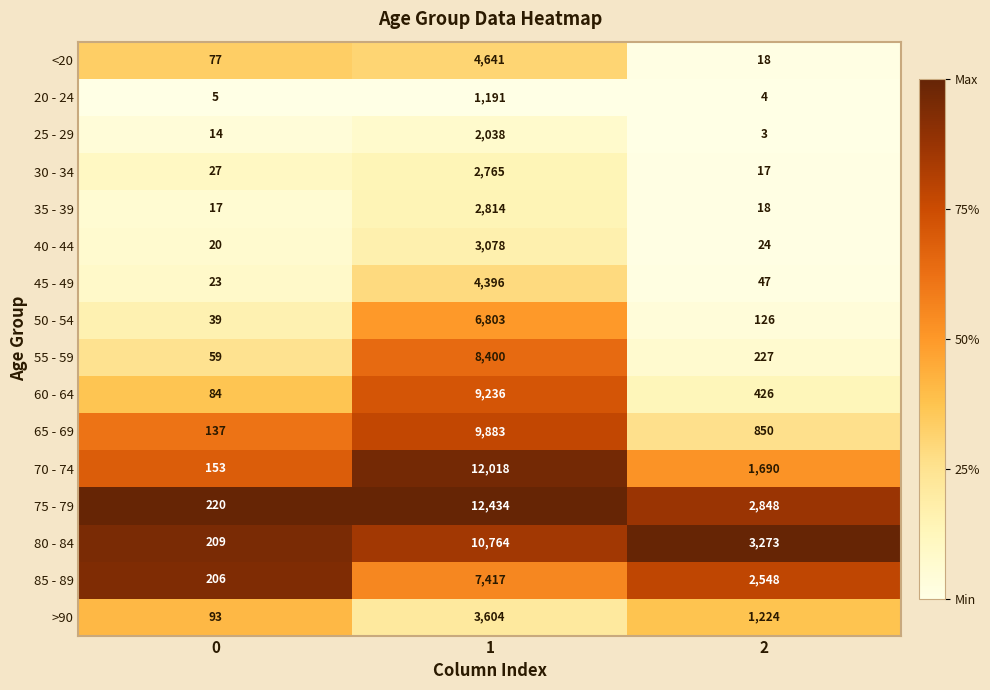

Between 0 and 2, which series saw the biggest shift?

80 - 84